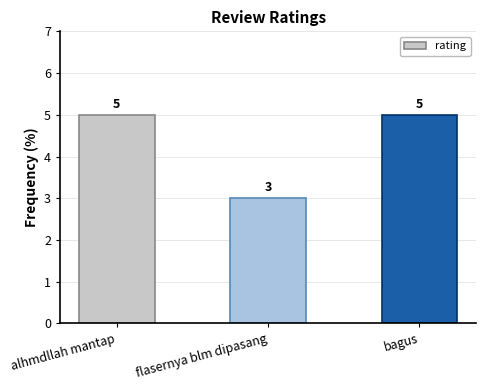

What is the greatest value displayed?

5